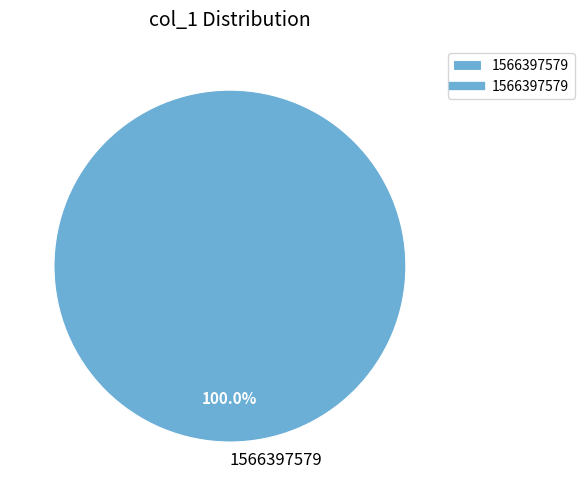

Which slice represents more than half of the pie?

1566397579